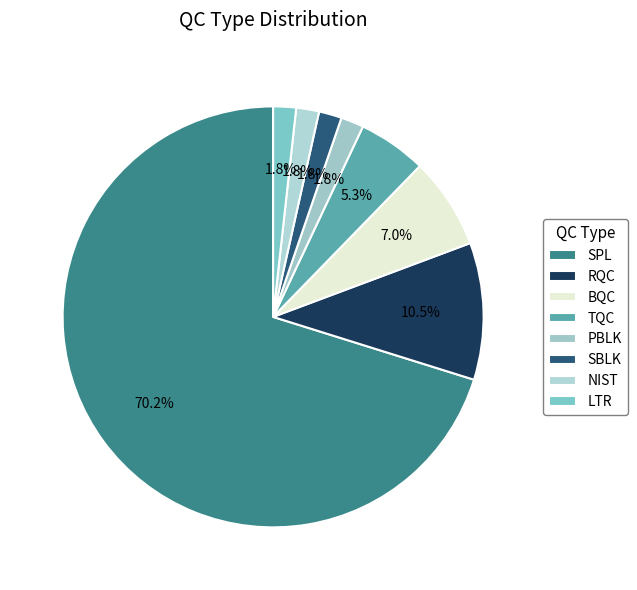

Does any single category account for the majority?

Yes